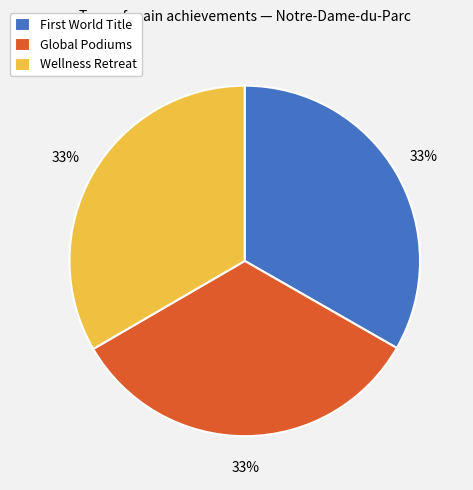

Count the number of slices in the pie.

3